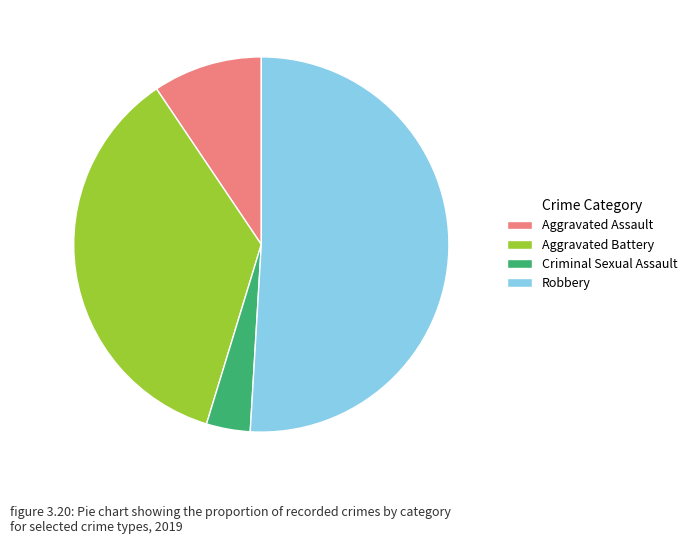

What is the ratio of the value at Robbery to the value at Aggravated Battery?

1.4